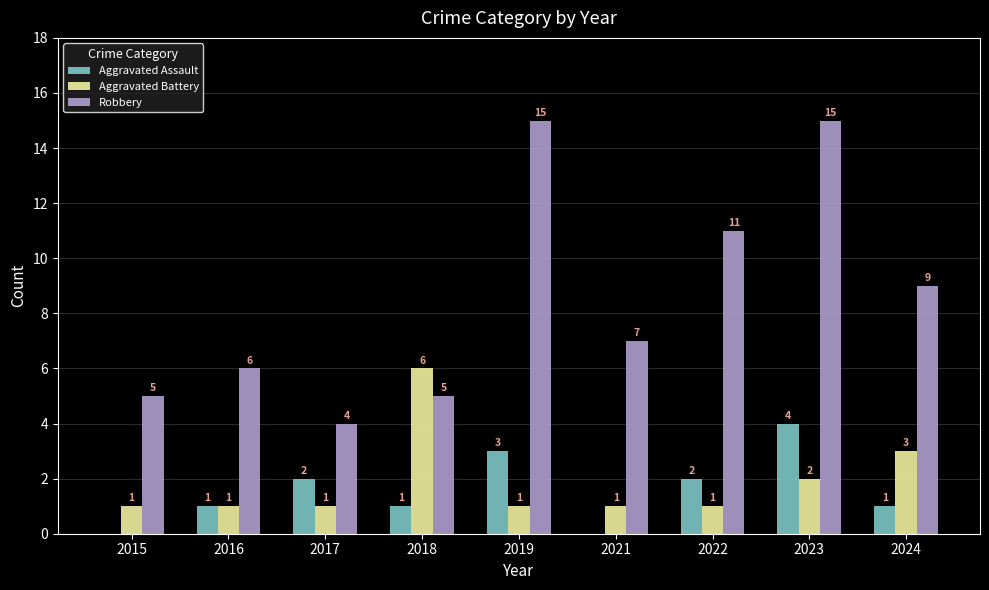

Which series changed the most between 2015 and 2019?

Robbery